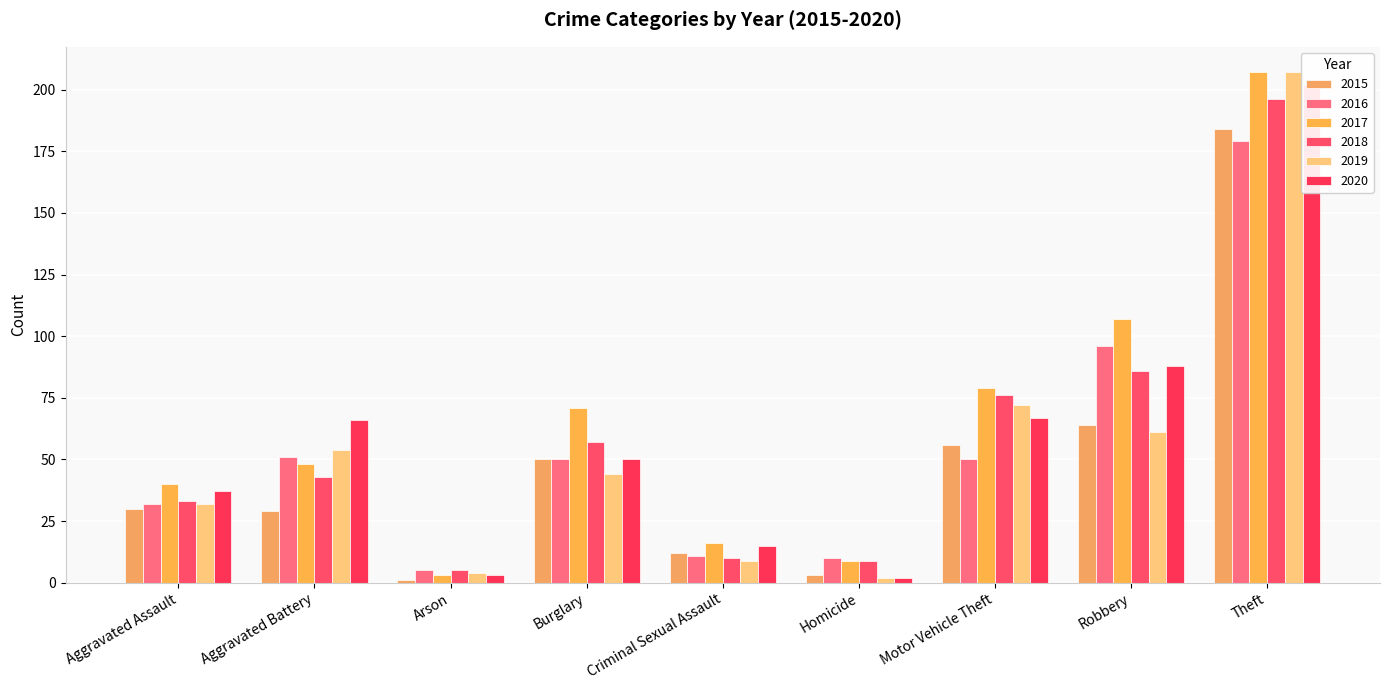

What is the label of the 5th bar from the left?

Criminal Sexual Assault